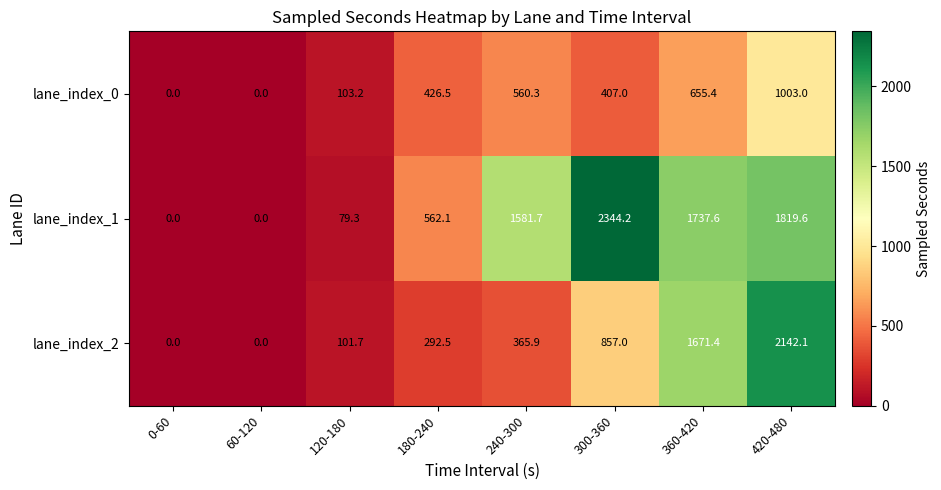

What is the spread (max minus min) of values at 420-480?

1139.1